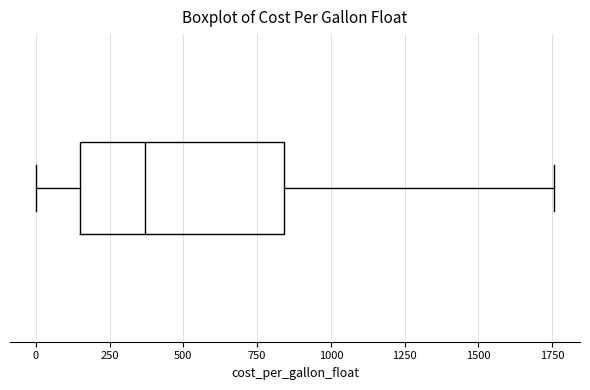

Transcribe this box plot: give where the median line is, the range the box spans, and where the two whiskers end, as read against the x-axis. The values are not printed on the chart, so give them approximately, as read against the axis.

median 350, box 150 to 850, whiskers 0 to 1750